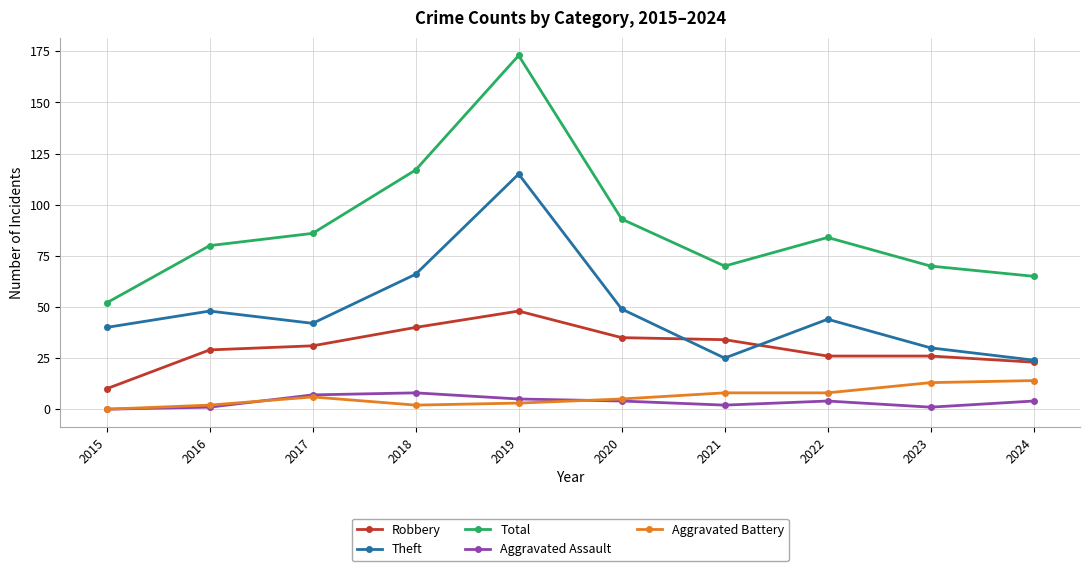

How many values in the Theft series are below 44?

5